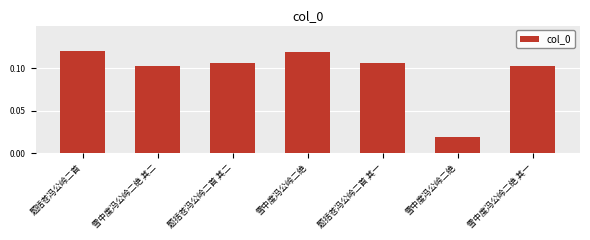

At which category does the chart reach its minimum across all series?

雪中度冯公岭二绝